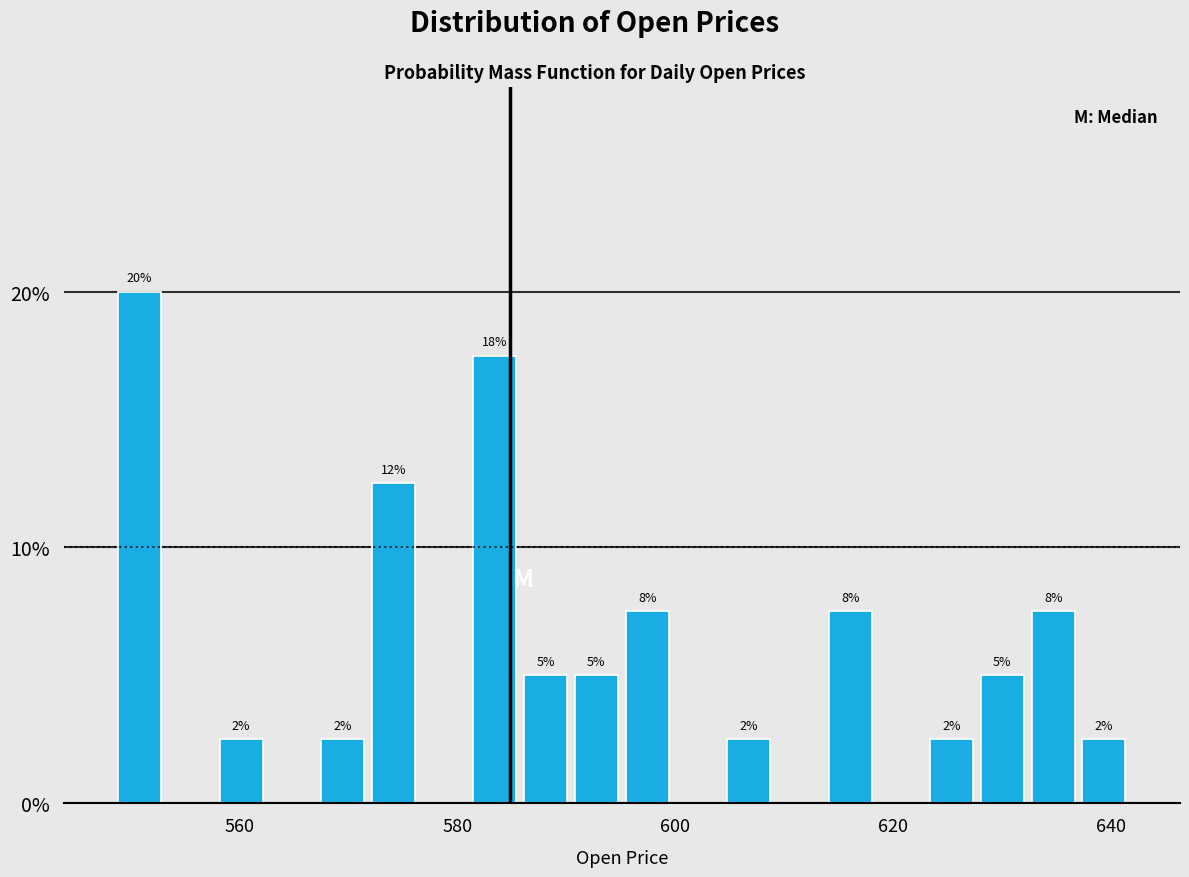

Read against the x-axis, roughly where is the centre of the tallest bar?

550